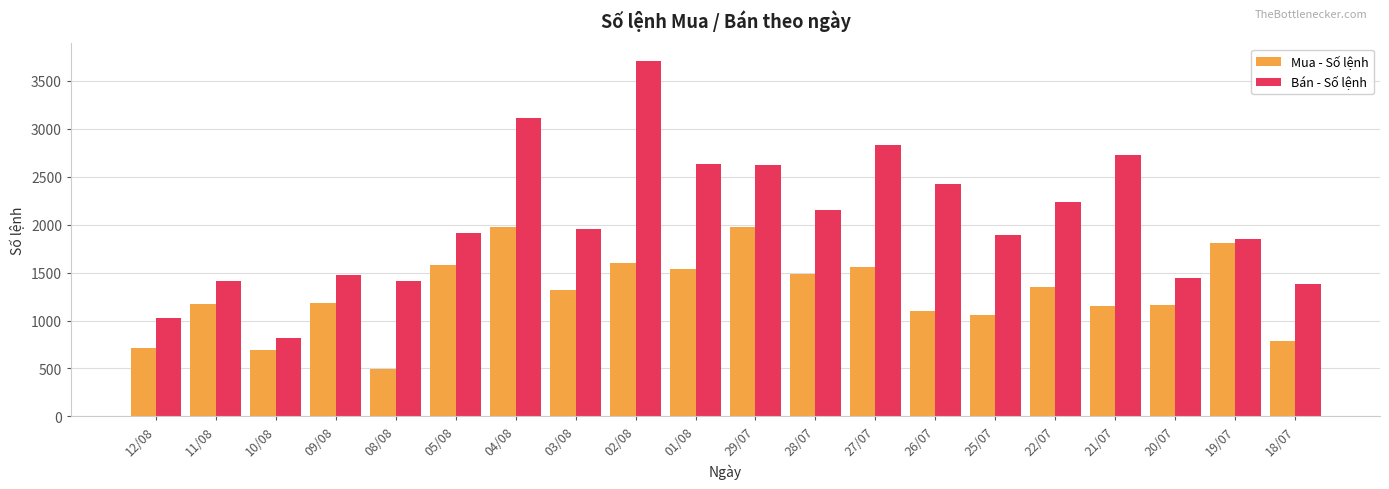

The value of Bán - Số lệnh at 05/08 is 619. True or false?

False